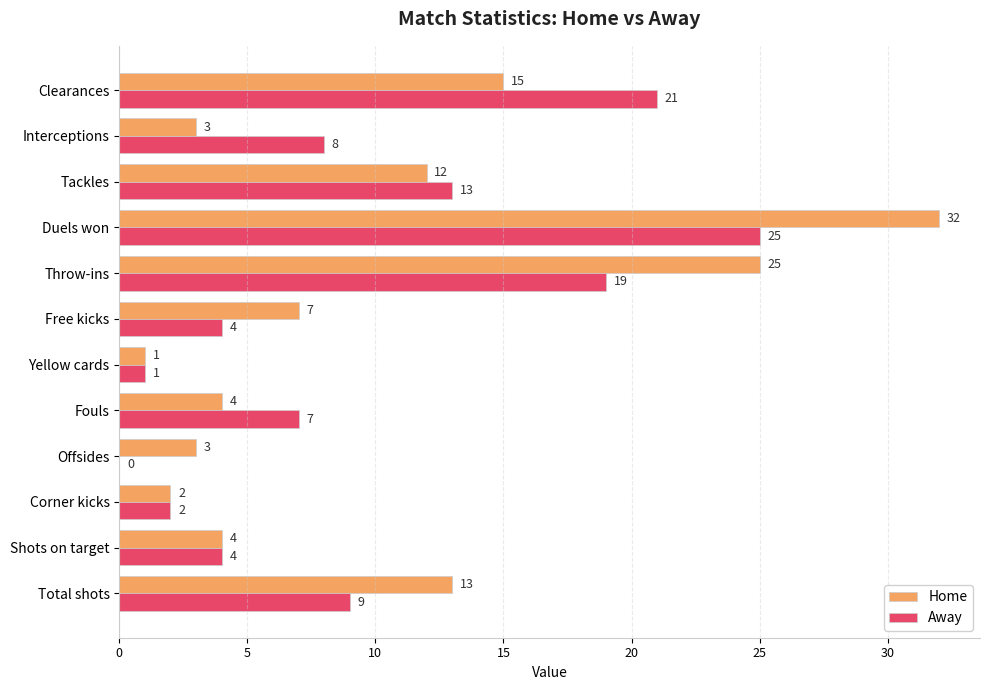

Which series has the largest total across all categories?

Home